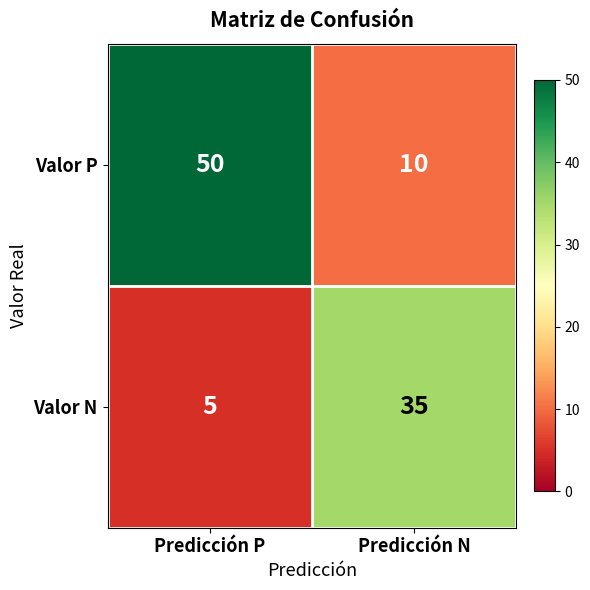

At which category does the chart reach its minimum across all series?

Predicción P